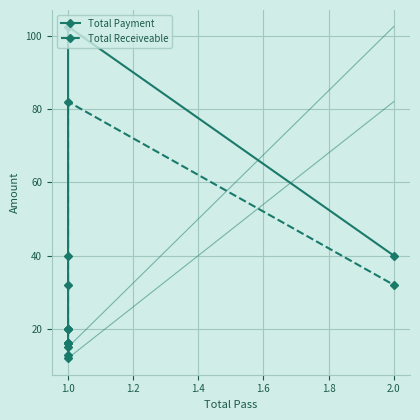

Where is the first local maximum for Total Receiveable?

1.0